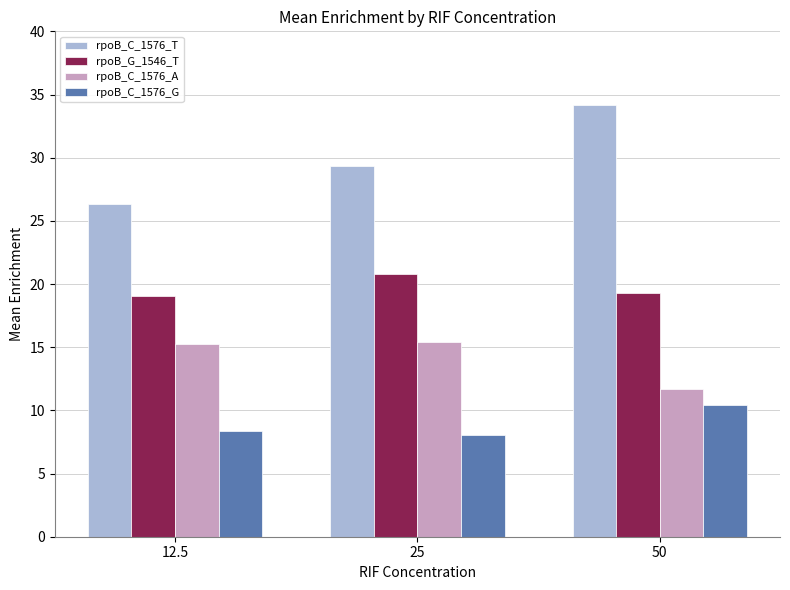

What position from the left is 25?

2